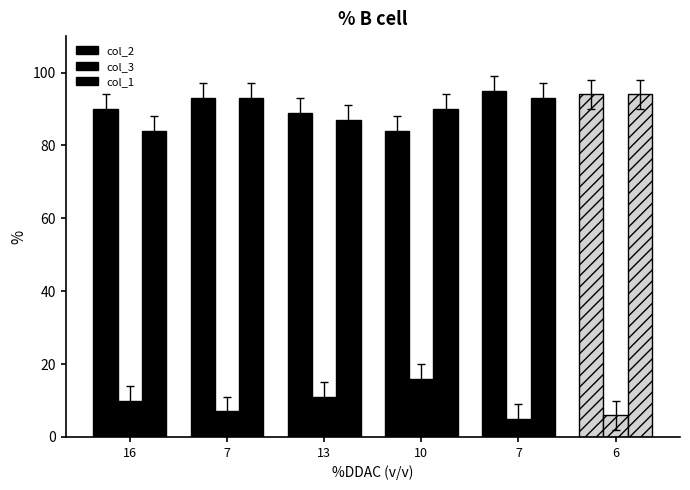

How many data points does each series have?

6